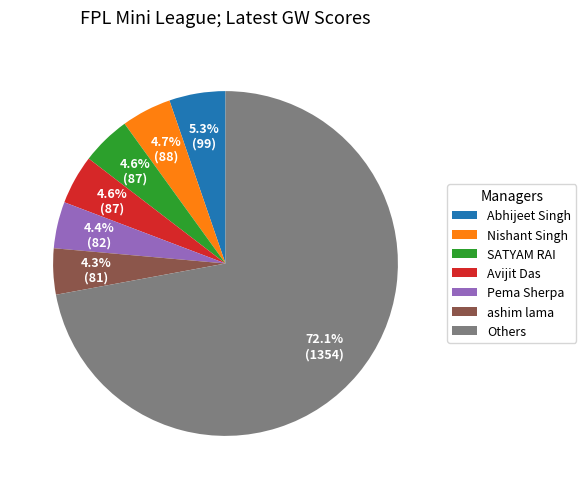

What is the largest slice in the pie chart?

Others